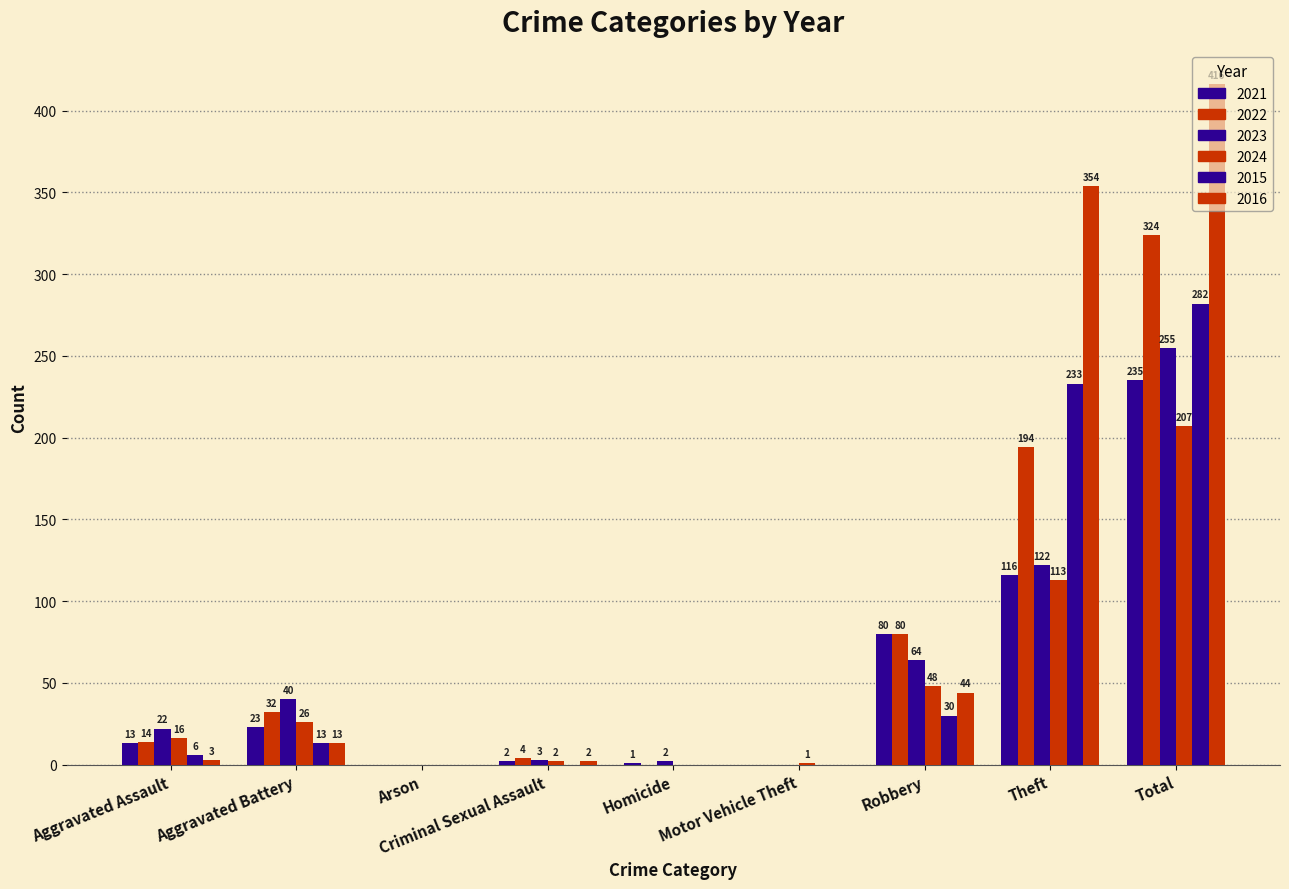

What is the maximum value for 2023?

255